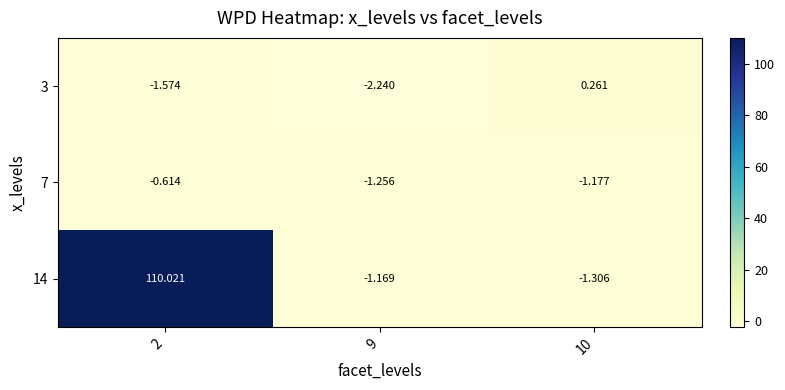

Is the value of 7 at 9 greater than the value of 14 at 2?

No